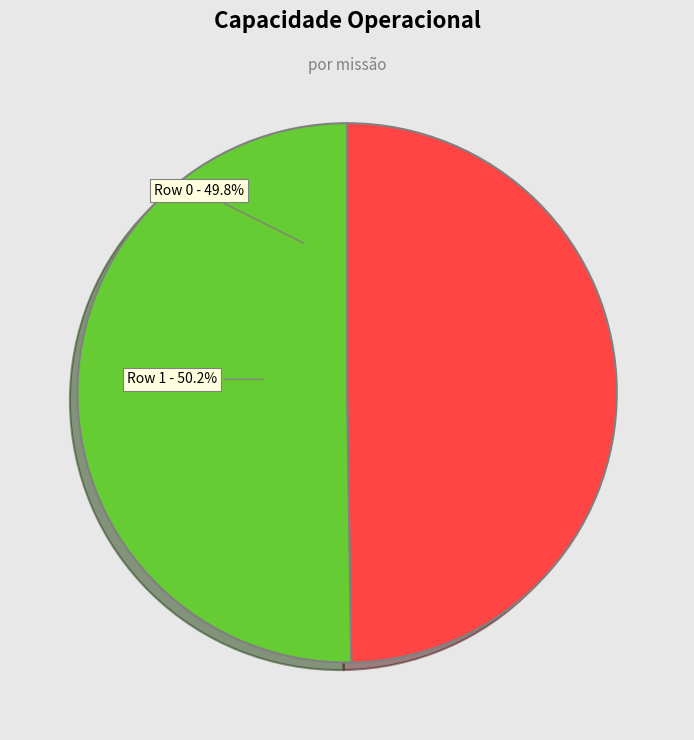

The Row 1 slice represents 44% of the pie. True or false?

False